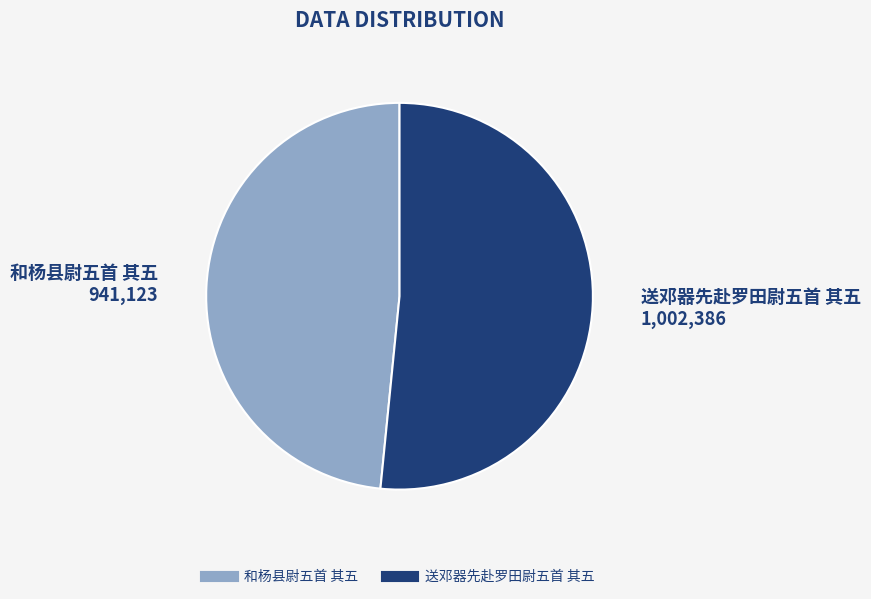

Which has a higher value, 送邓器先赴罗田尉五首 其五 or 和杨县尉五首 其五?

送邓器先赴罗田尉五首 其五